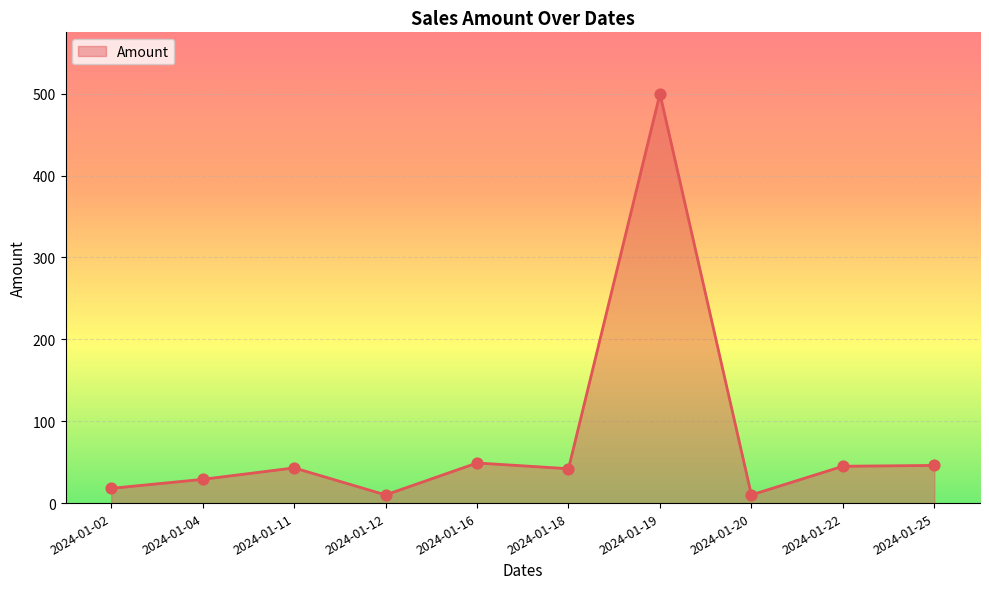

Between 2024-01-04 and 2024-01-25, which is larger?

2024-01-25